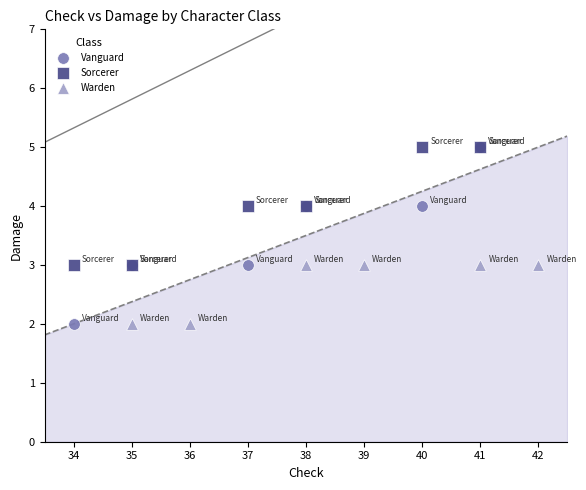

Which series has the widest spread of Y values?

Vanguard